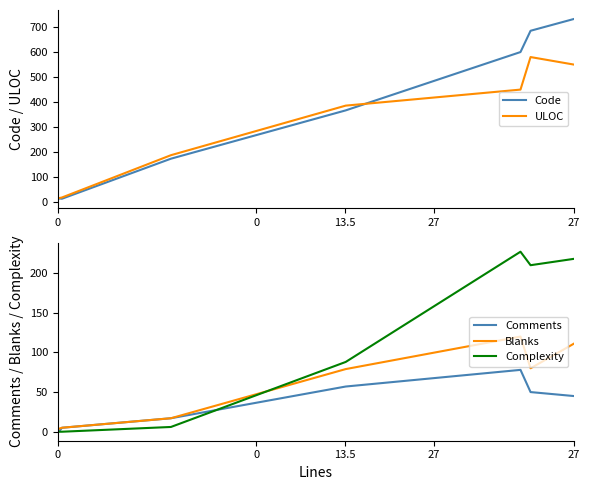

True or false: Comments and ULOC cross at least once.

False